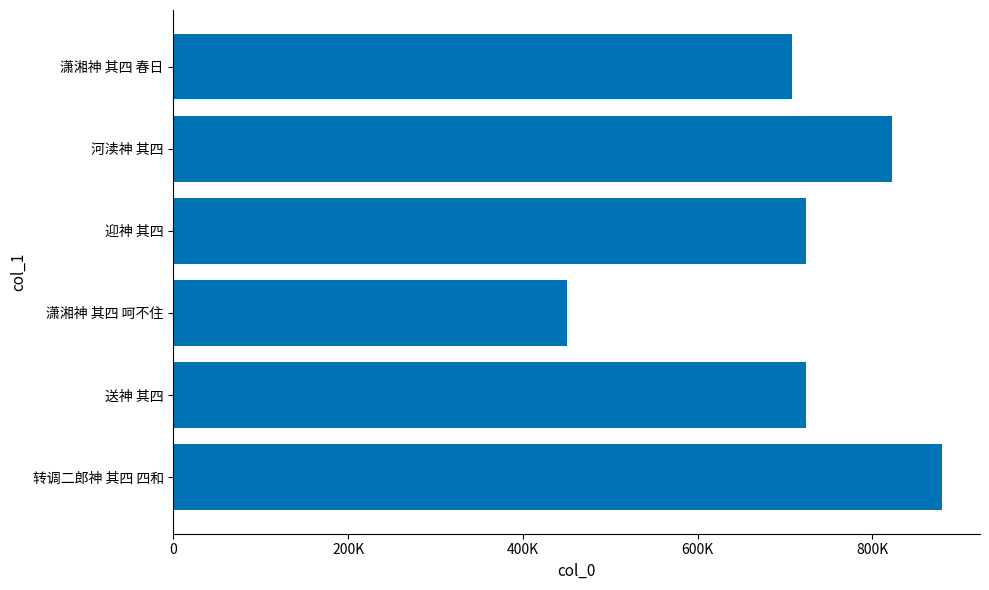

Are the bars horizontal?

Yes